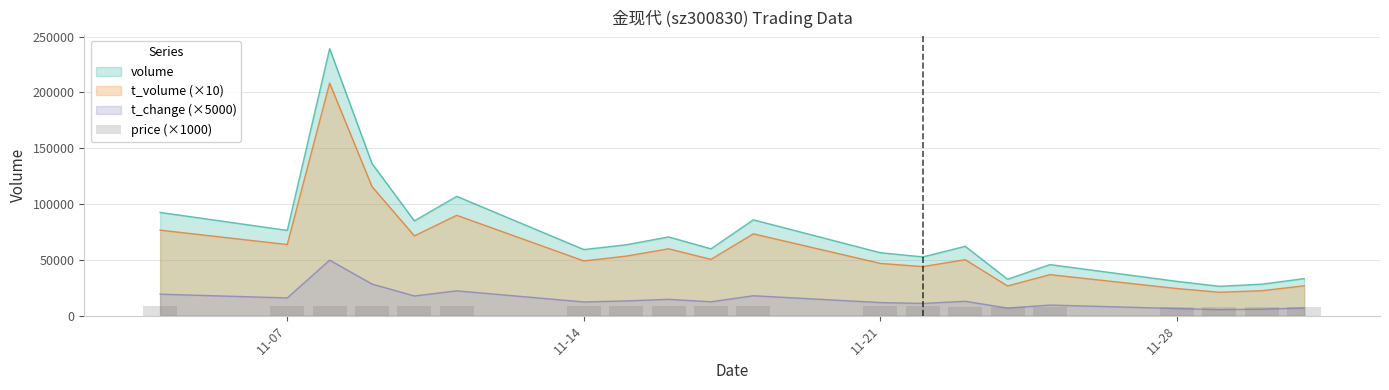

What is the minimum value shown in the chart?

7870.0